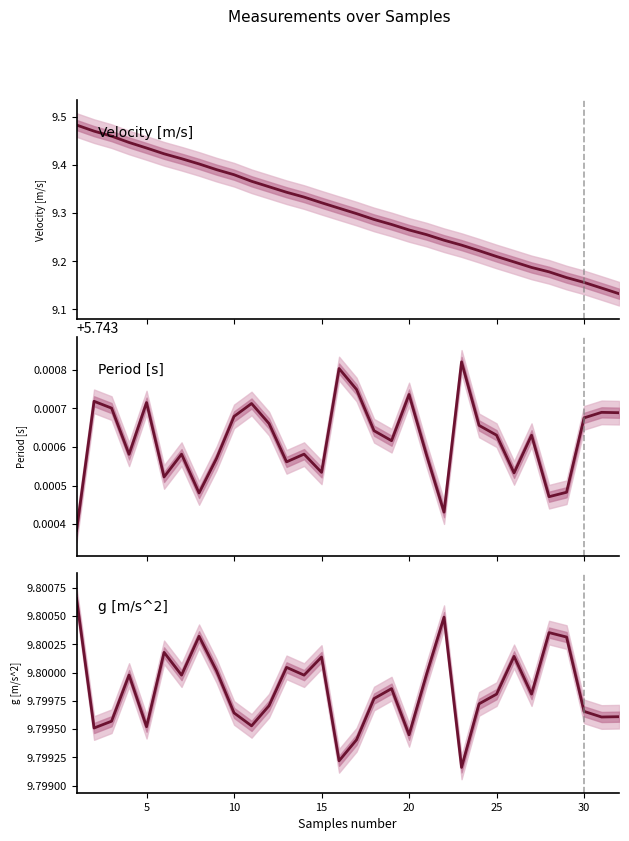

Which series has the widest spread of values?

Velocity [m/s]